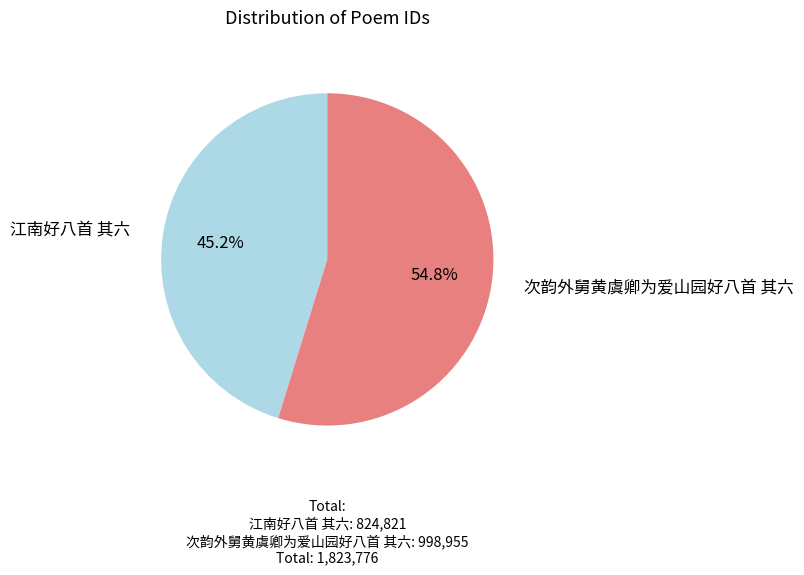

Which category has the biggest portion of the pie?

次韵外舅黄虞卿为爱山园好八首 其六